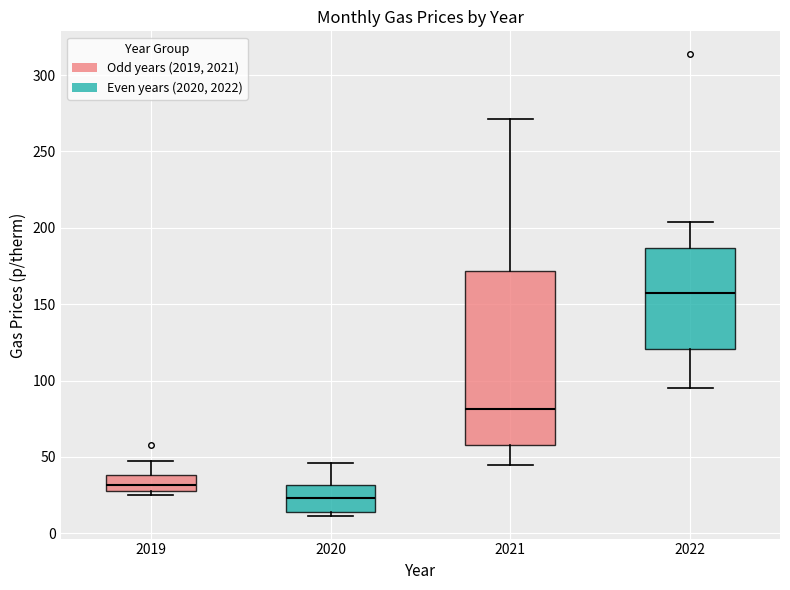

Where does the upper whisker of the box at x = 2019 end on the y-axis? The values are not printed on the chart, so give them approximately, as read against the axis.

45